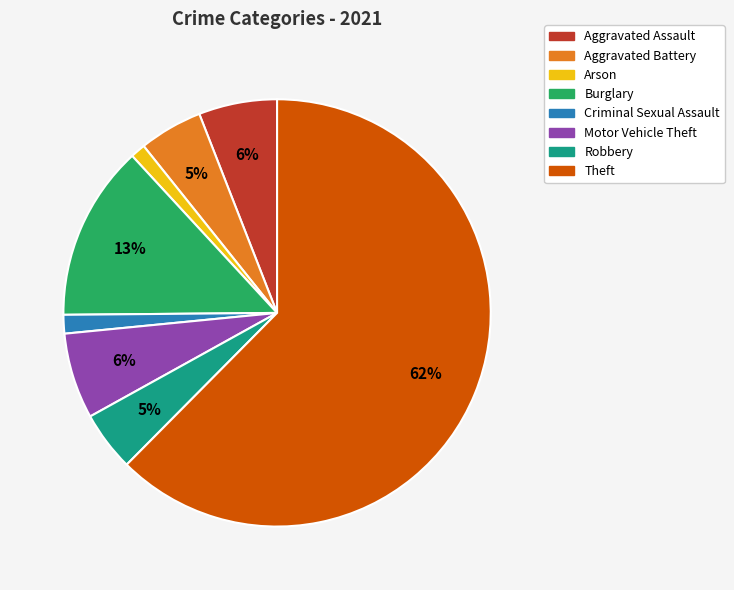

Count the number of slices in the pie.

8